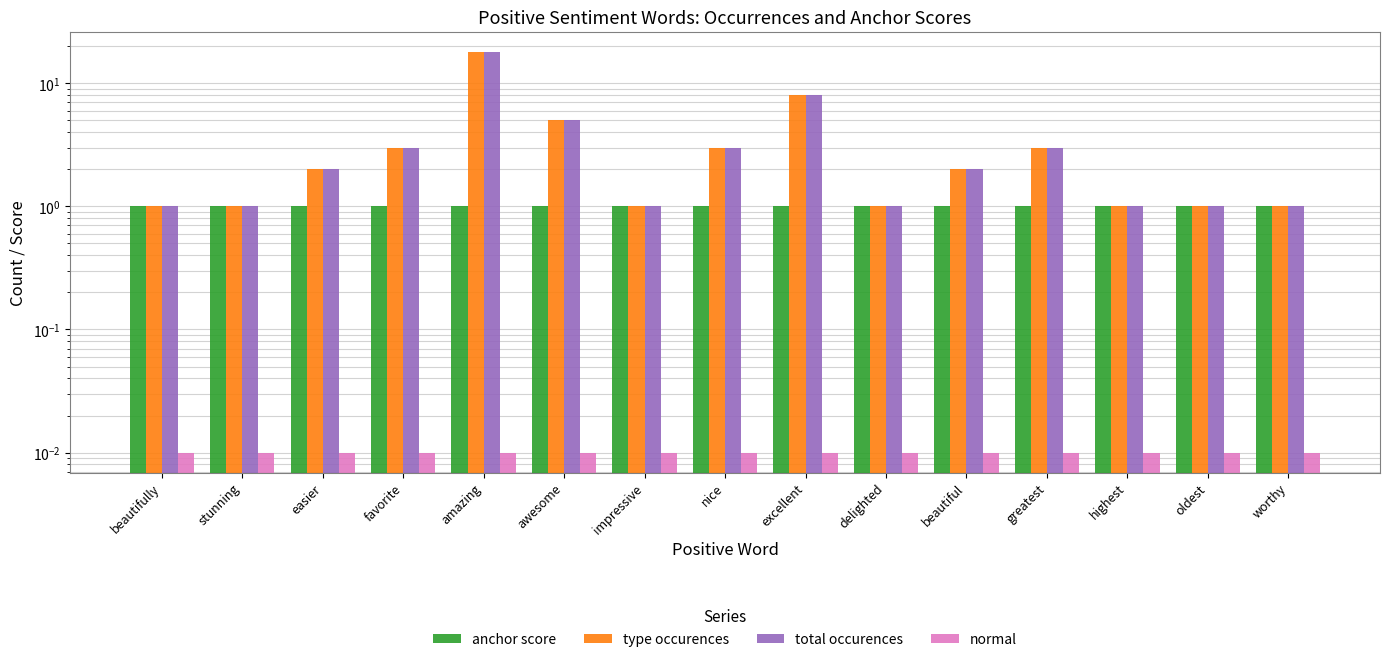

At which category is the sum across all series the highest?

amazing